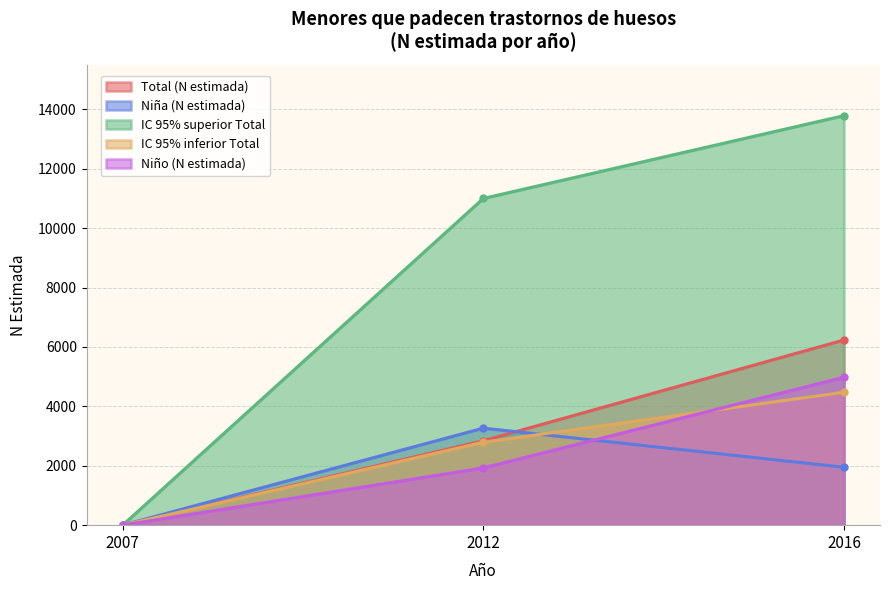

What are all the series names shown in the legend?

Total (N estimada), Niña (N estimada), IC 95% superior Total, IC 95% inferior Total, Niño (N estimada)